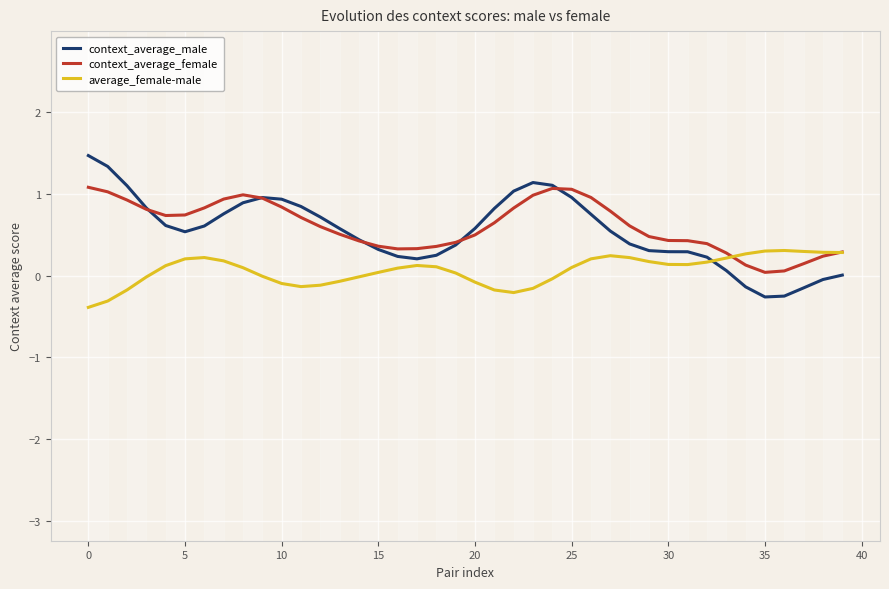

What is the highest value of the context_average_female series?

1.1